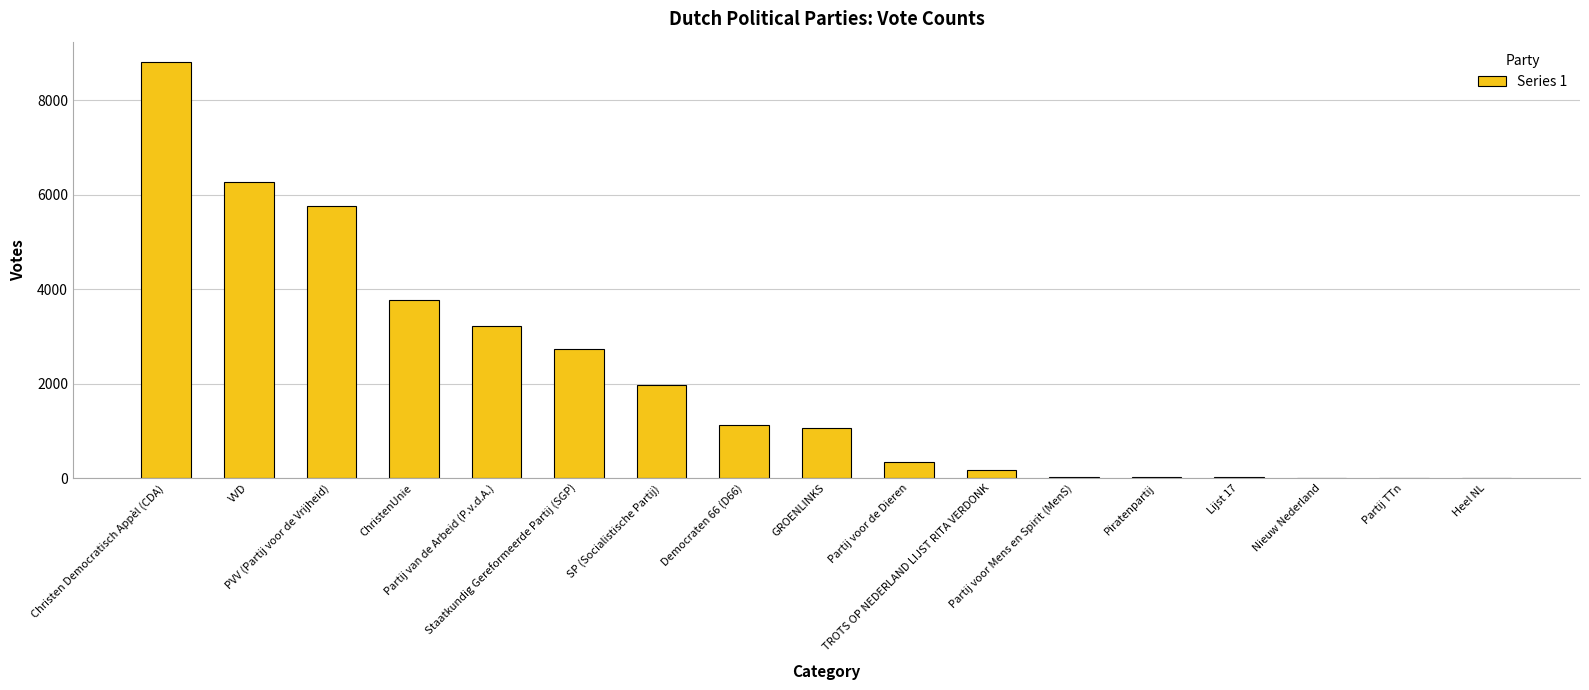

What is the difference between the values at Staatkundig Gereformeerde Partij (SGP) and Lijst 17?

2709